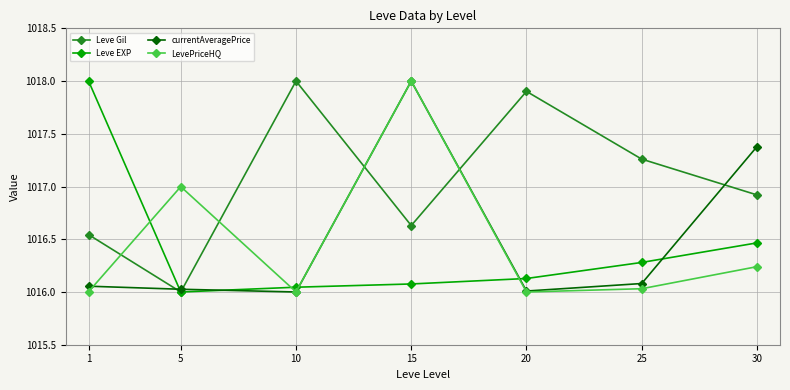

What is the difference between the highest and lowest values at 30?

1.1